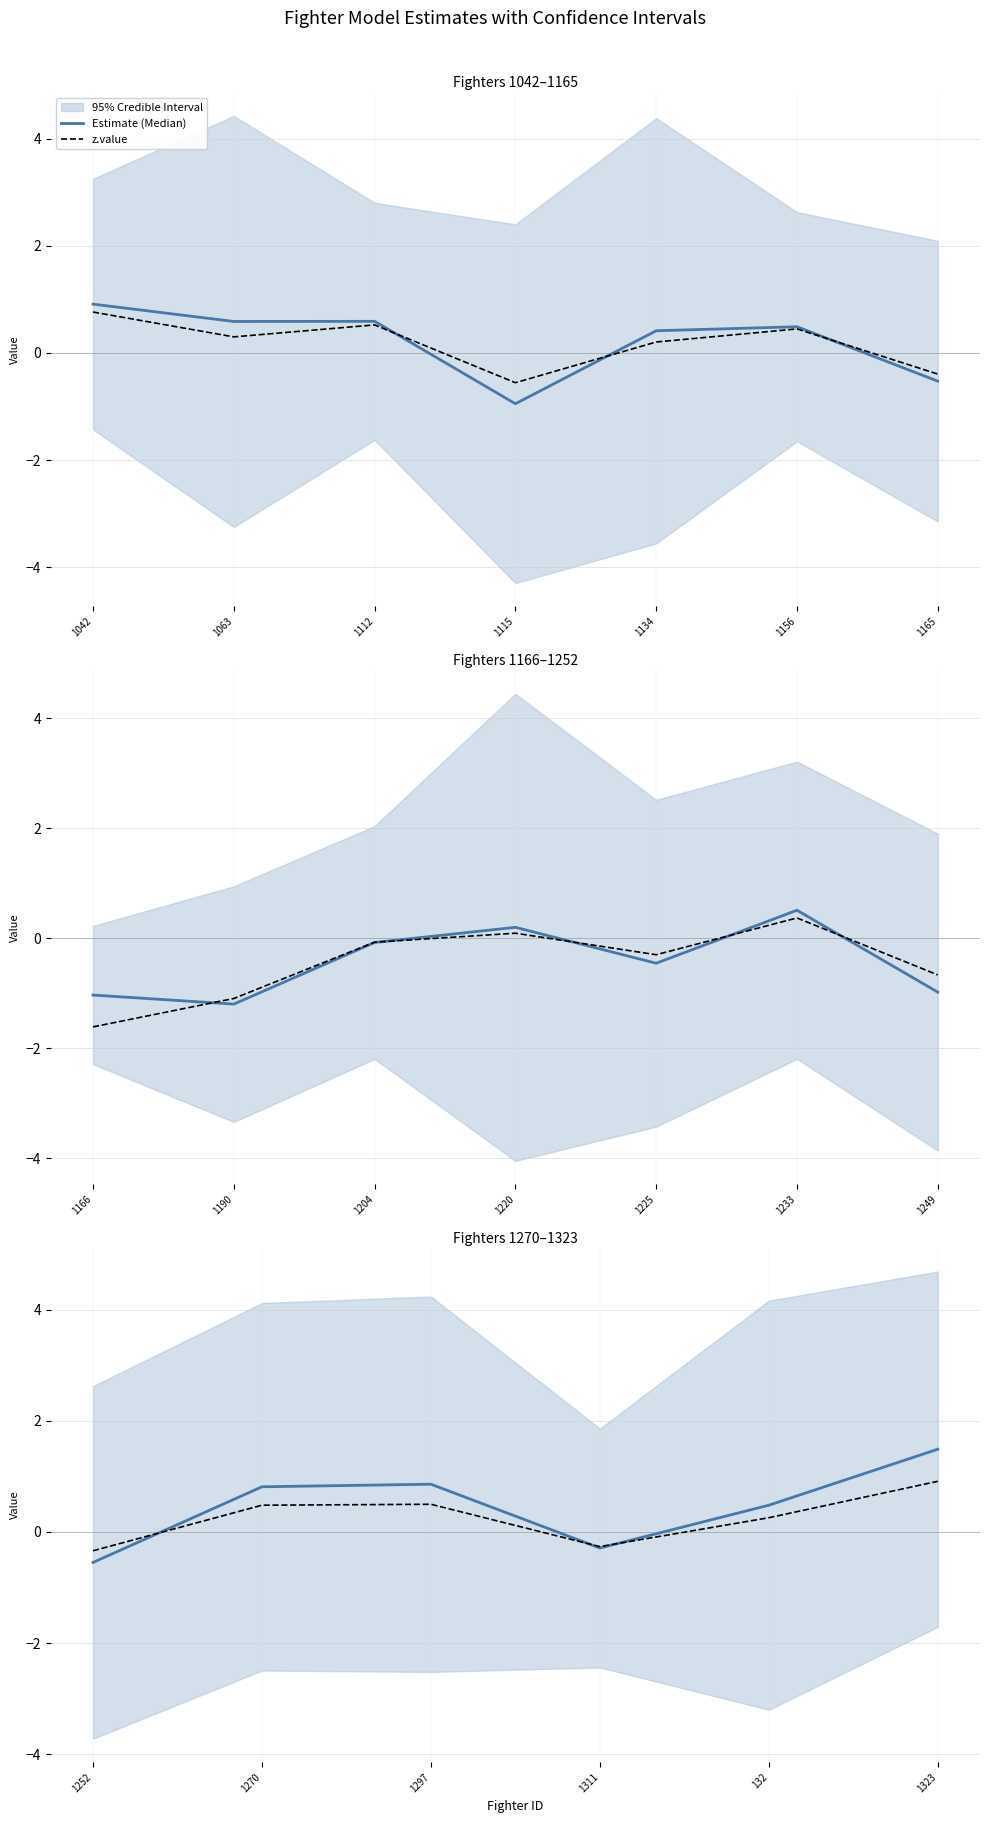

At which category does Estimate (Median) reach its first local peak?

1297